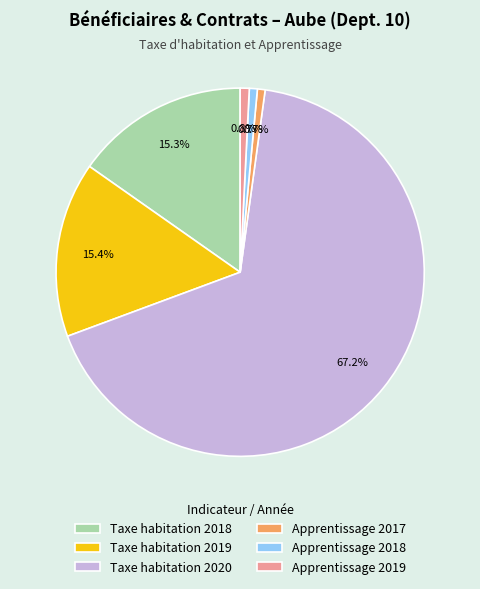

Which slice is the largest?

Taxe habitation 2020